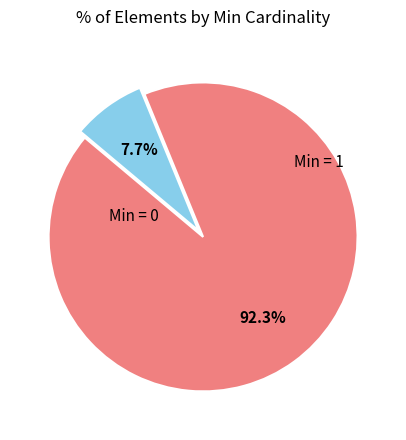

Is there a majority slice in this chart?

Yes